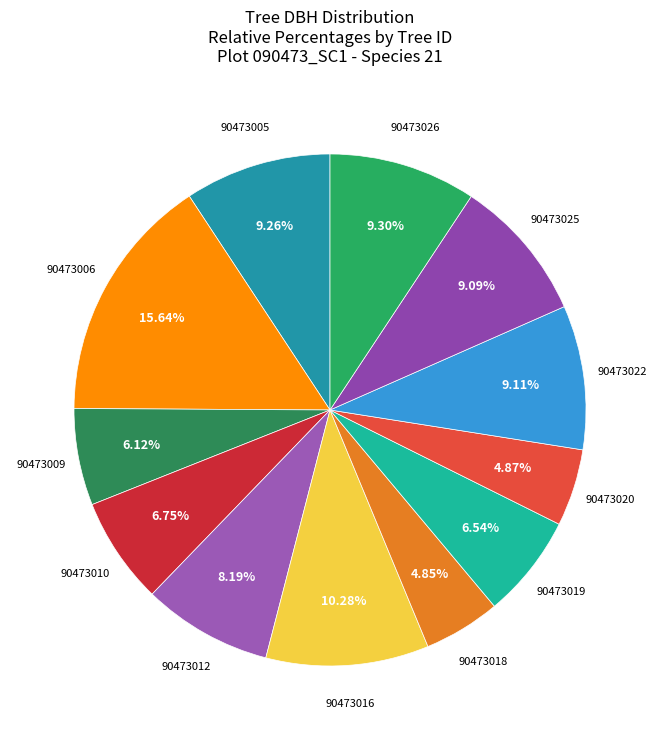

Do 90473016 and 90473005 together represent more than half of the pie?

No